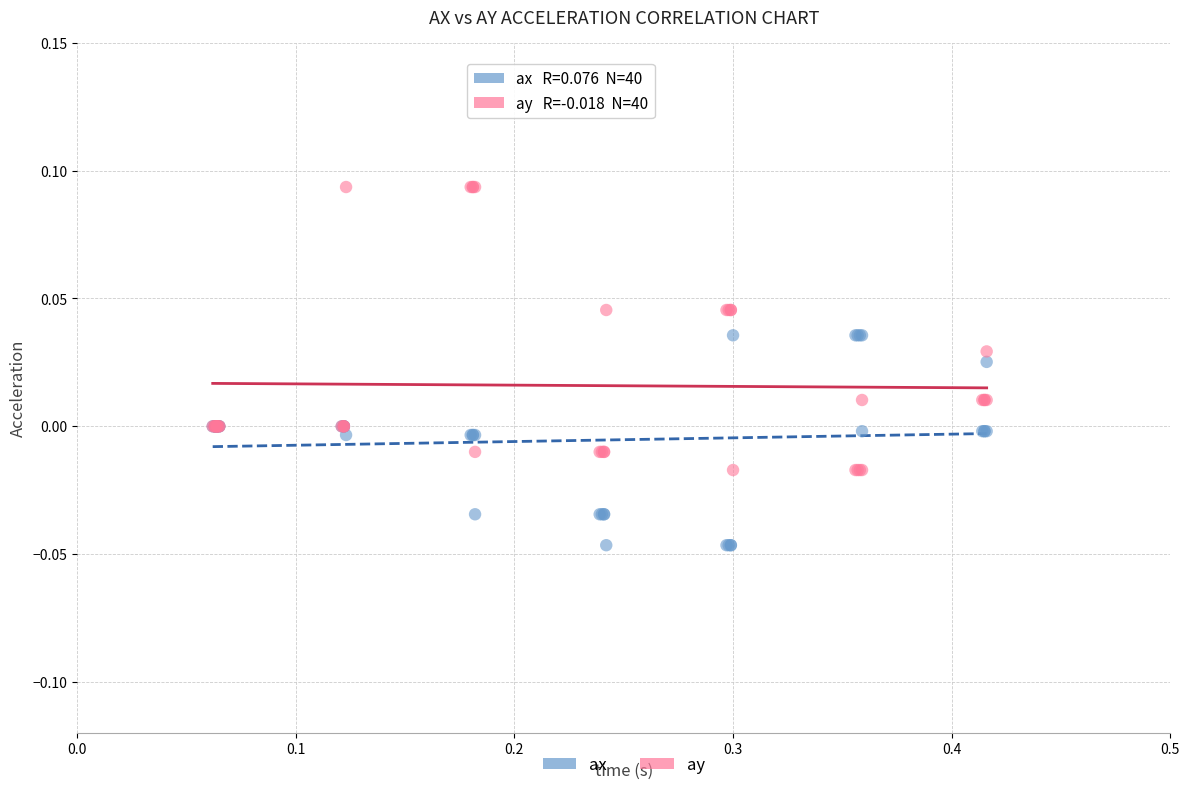

Which series has the widest spread of Y values?

ay